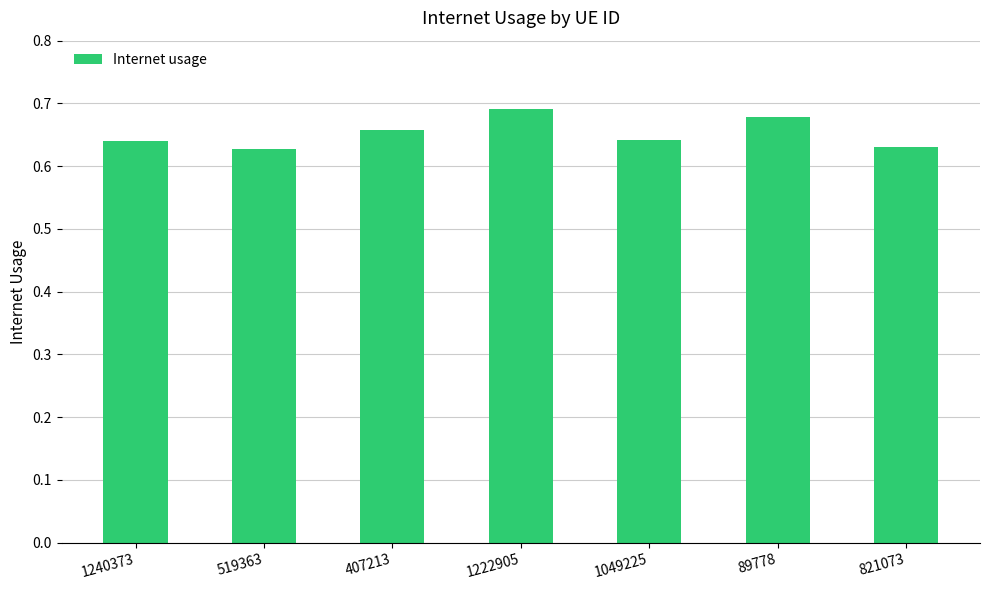

True or false: the data shows 0.4 at 519363.

False